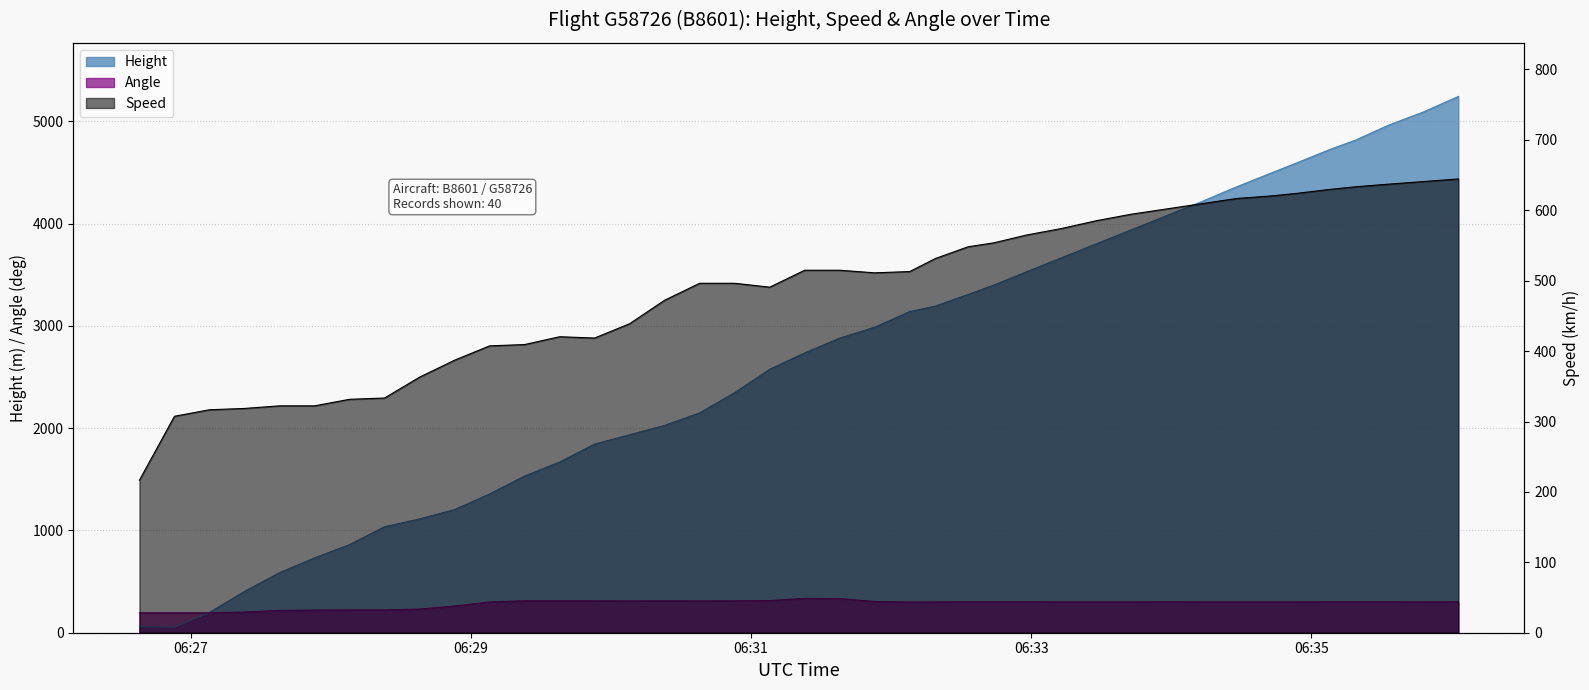

Where is Speed nearest to the value 430?

2024-04-13 06:30:08